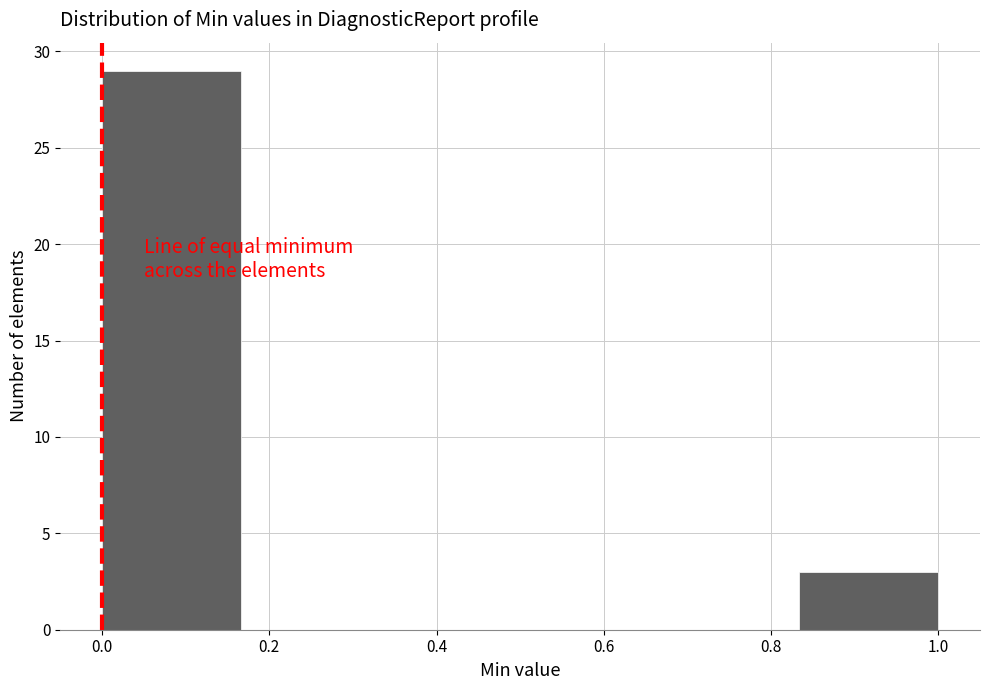

Reading left to right, transcribe this chart: for each bar, give the range it covers on the x-axis and its height. Neither the bar edges nor the heights are printed on the chart, so give them approximately, as read against the axes.

0.00 to 0.16: 29
0.16 to 0.34: 0
0.34 to 0.50: 0
0.50 to 0.66: 0
0.66 to 0.84: 0
0.84 to 1.00: 3